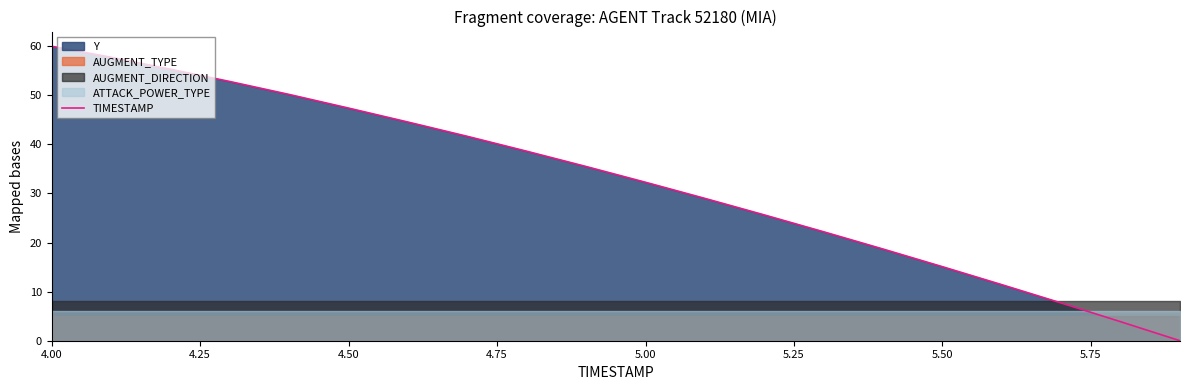

At which label does the data first exceed 35?

4.00